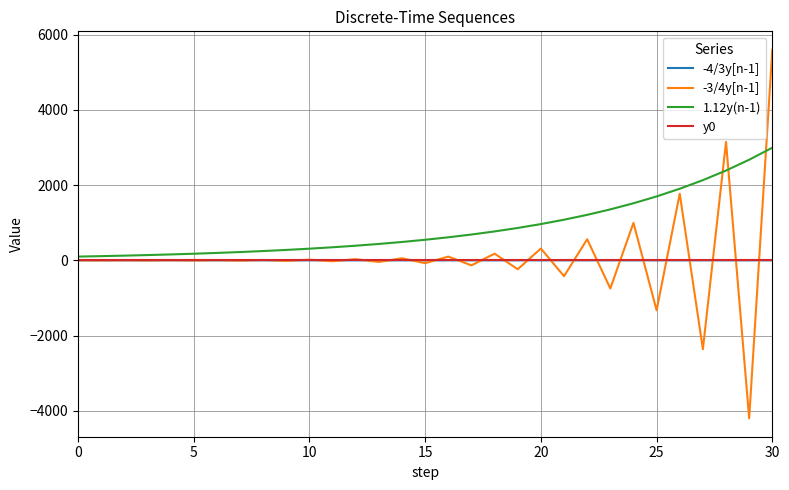

What is the maximum value for 1.12y(n-1)?

2996.0